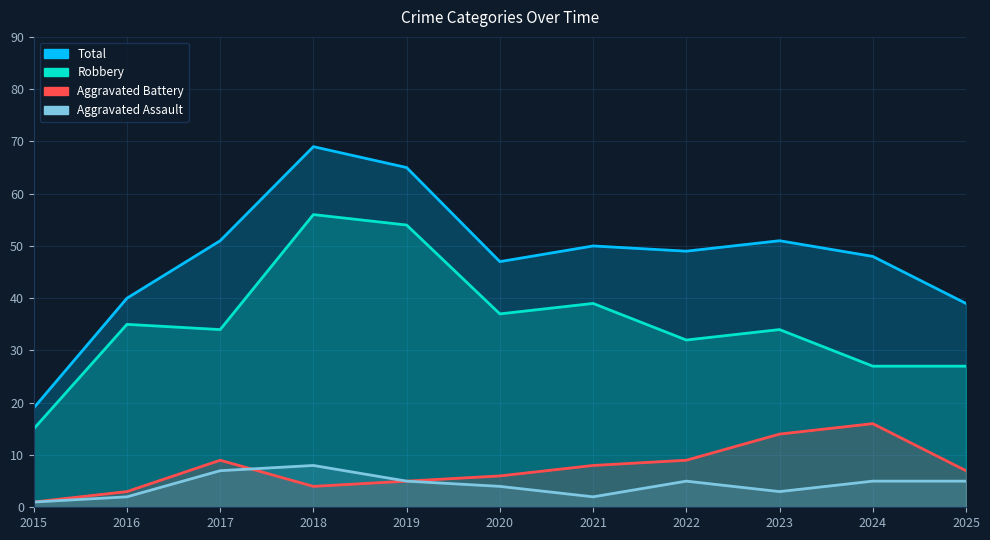

The Aggravated Assault series shows 14 at 2018. True or false?

False